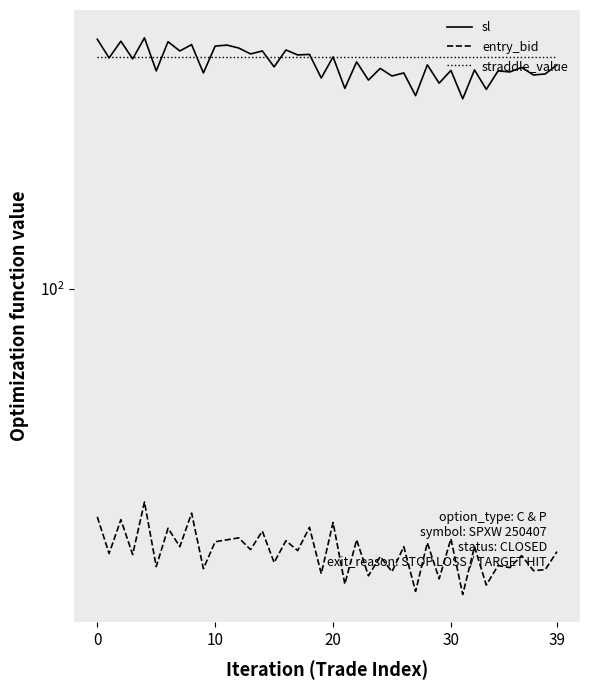

What is the spread (max minus min) of values at 33?

77.3